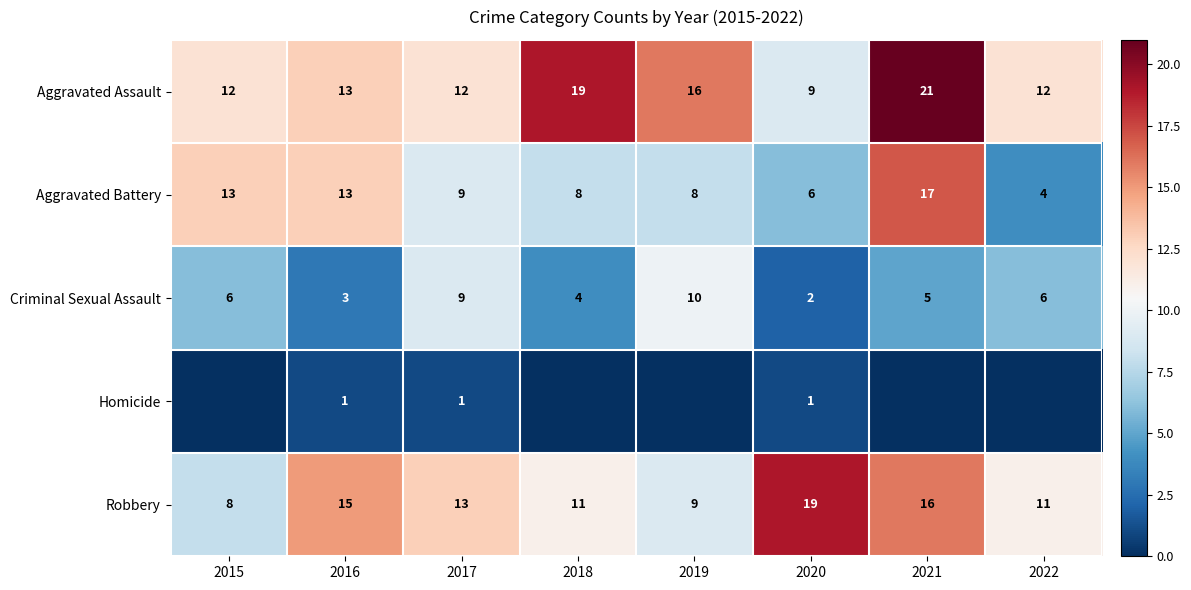

What is the sum of the Robbery values at 2020 and 2016?

34